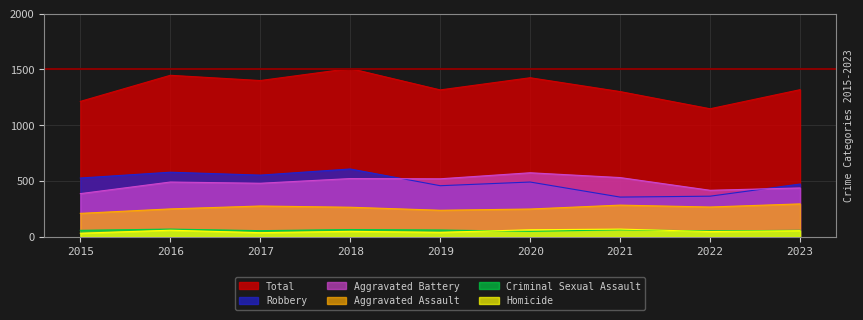

Reading right to left, extract all data points from this chart.

Aggravated Assault: 295	267	284	249	238	265	276	250	210
Aggravated Battery: 438	417	531	574	520	522	480	491	387
Criminal Sexual Assault: 58	53	62	49	61	65	55	69	58
Homicide: 55	47	69	63	40	49	37	59	32
Robbery: 473	364	356	491	458	608	553	579	527
Total: 1319	1148	1302	1426	1317	1509	1401	1448	1214